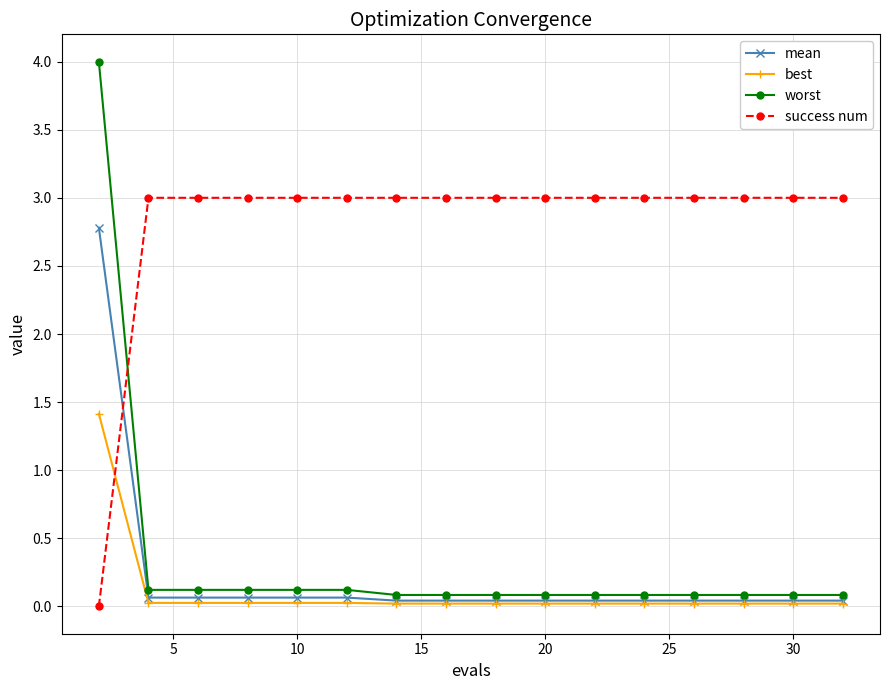

Rank the series by their maximum value, from highest to lowest.

worst, success num, mean, best